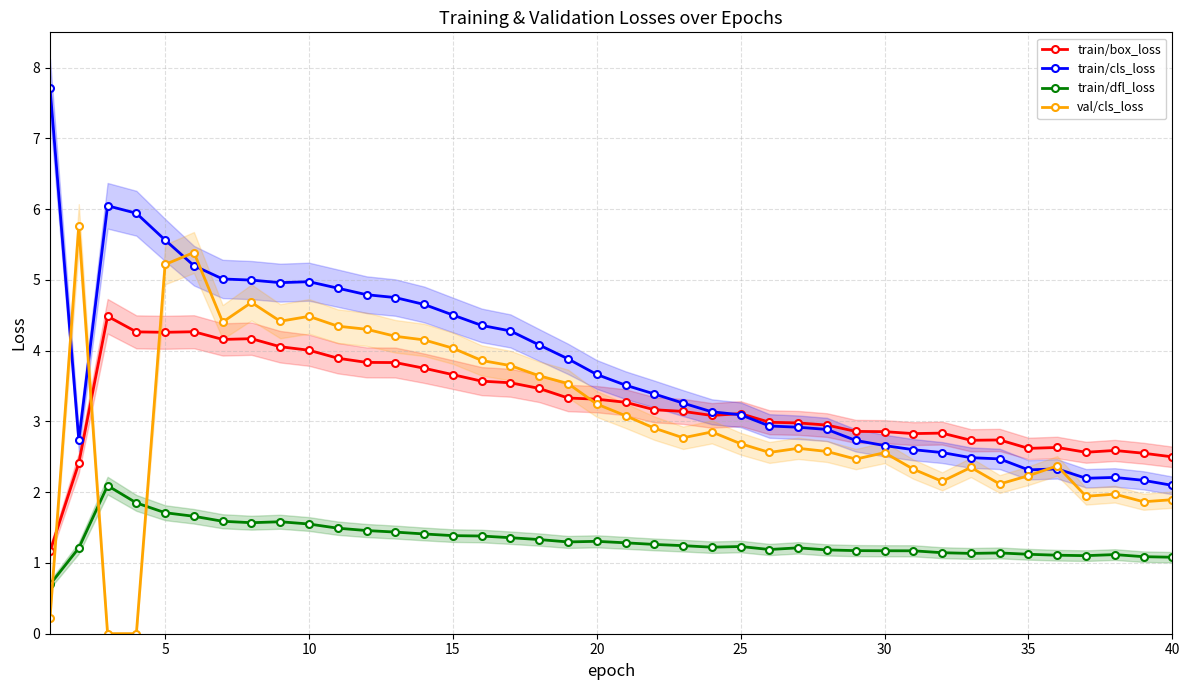

Is the value of train/dfl_loss at 35 greater than the value of train/box_loss at 15?

No